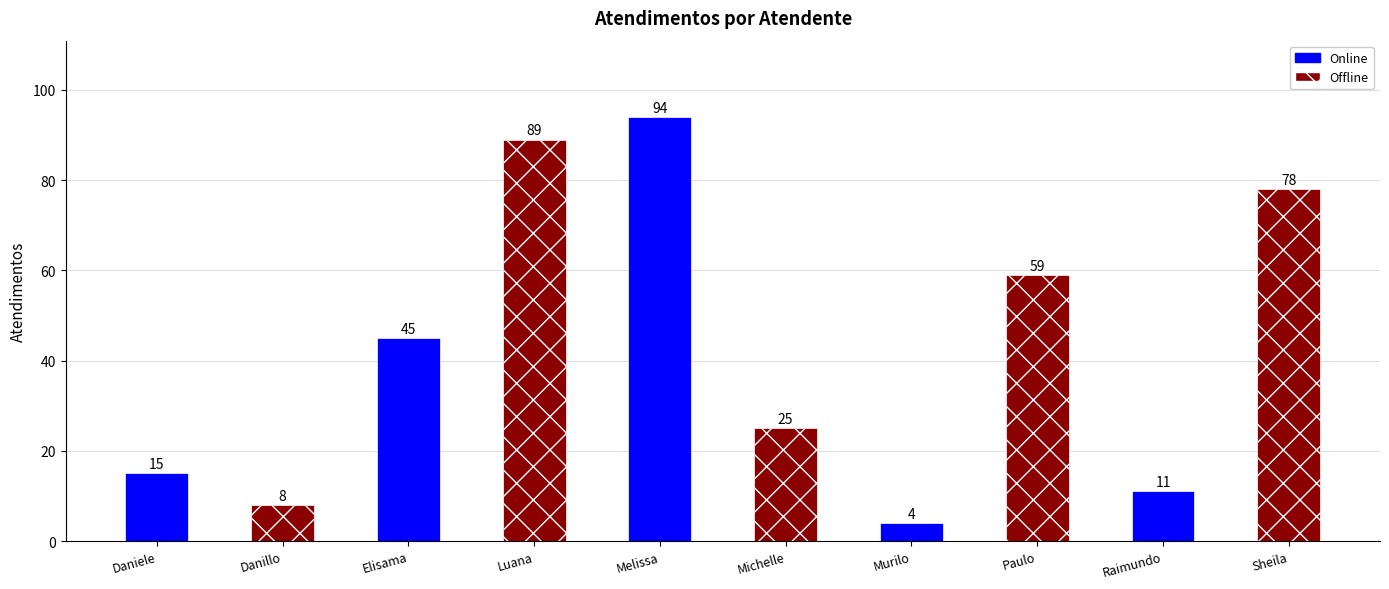

True or false: the data shows 94 at Melissa.

True